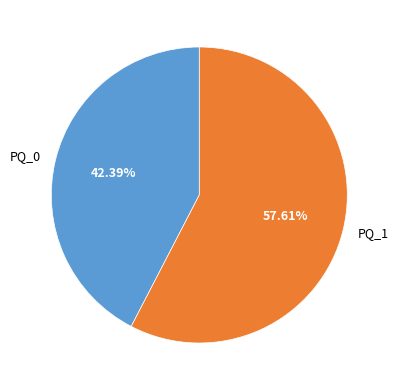

Which slice represents more than half of the pie?

PQ_1